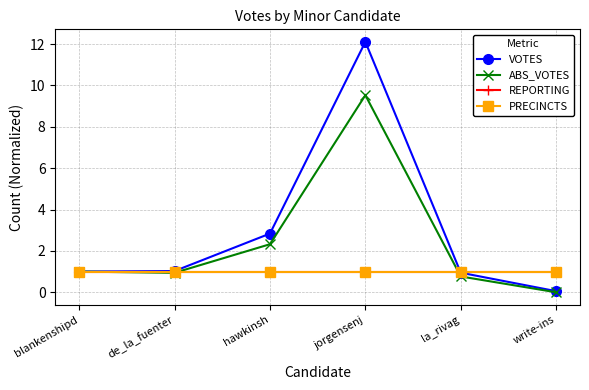

What is the total value across all series at la_rivag?

3.7